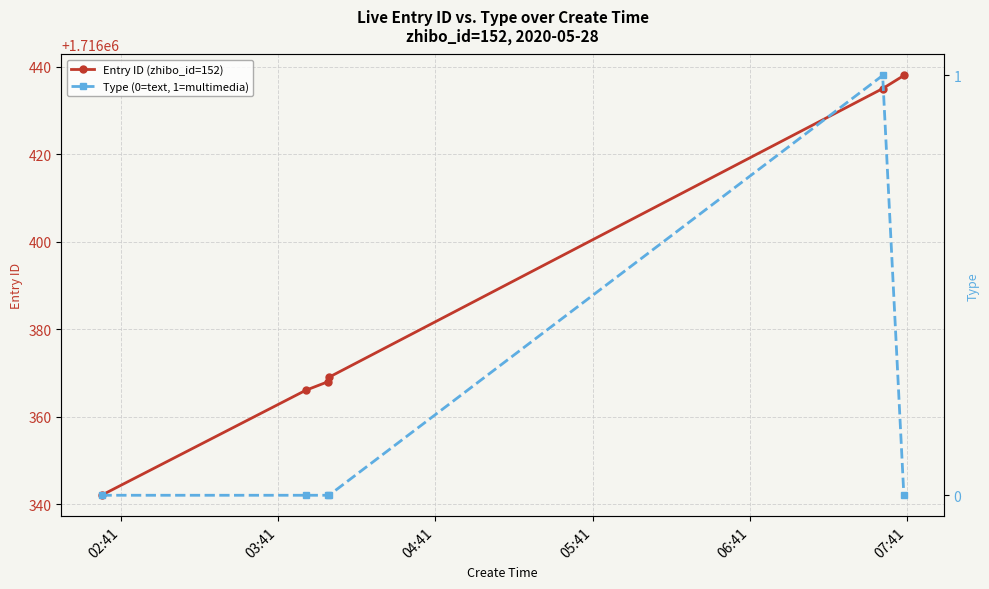

Which series has the largest range (max minus min)?

Entry ID (zhibo_id=152)